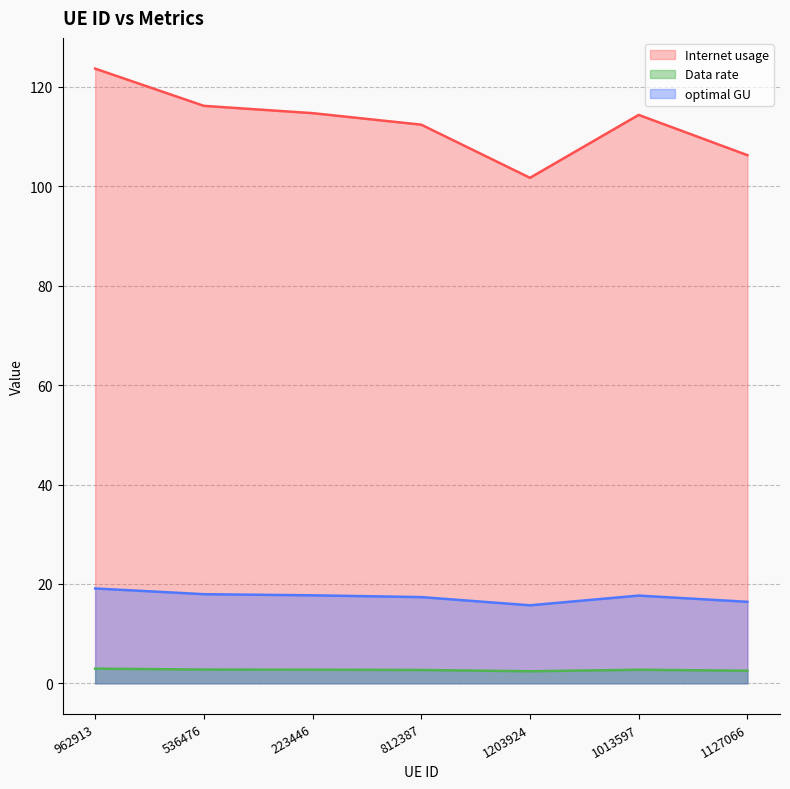

What are all the series names shown in the legend?

Internet usage, Data rate, optimal GU